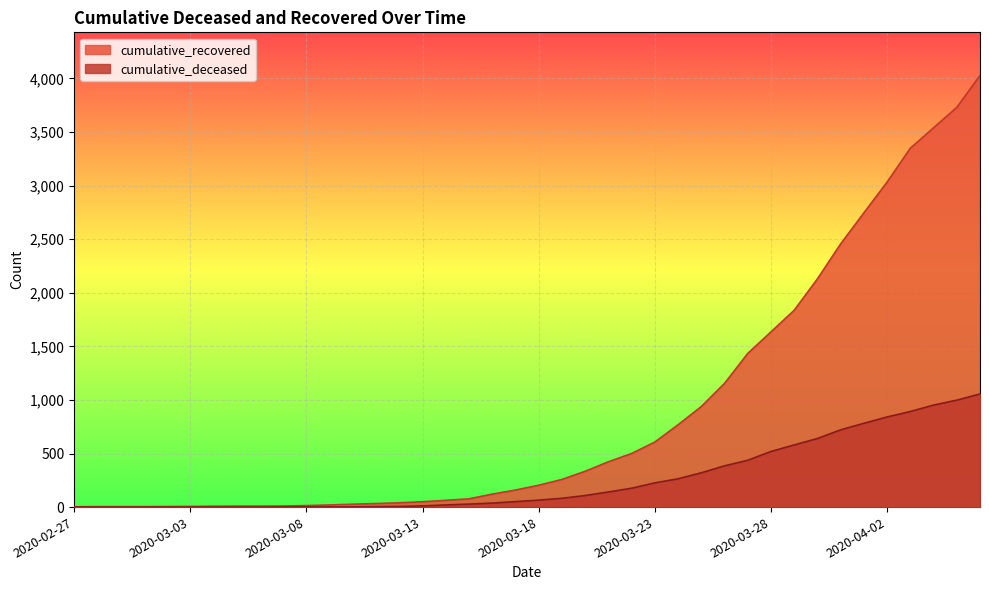

Rank the series at 2020-03-30 from lowest to highest value.

cumulative_deceased, cumulative_recovered